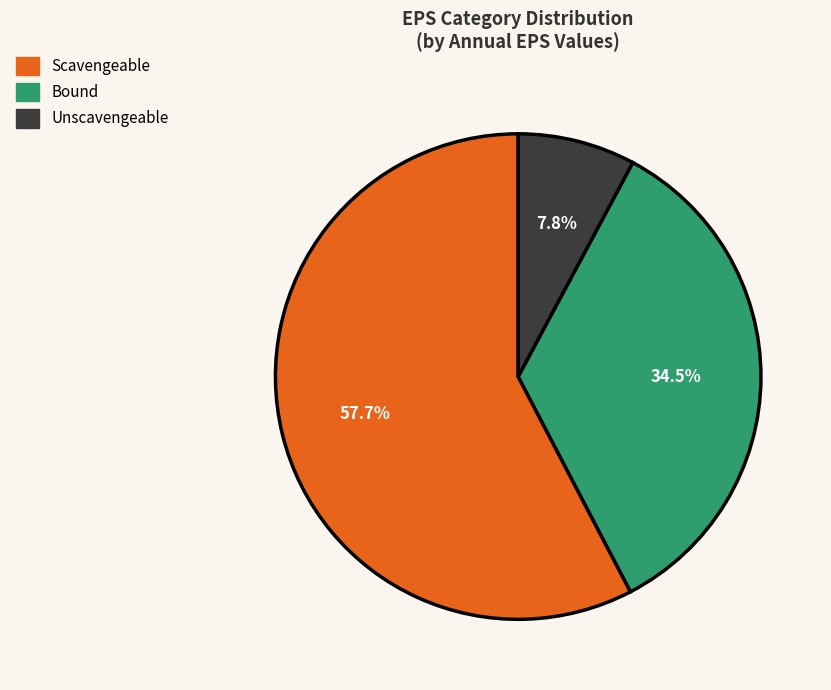

Is there any slice that represents more than half of the pie?

Yes